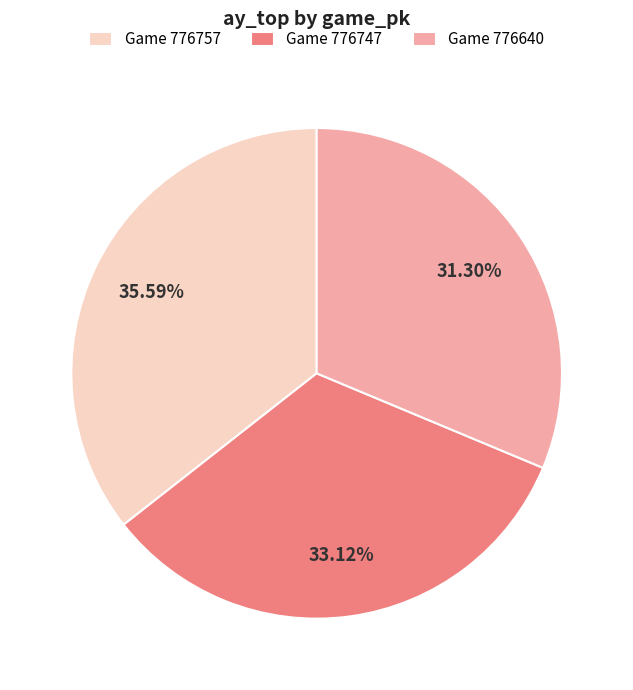

Does Game 776747 account for over 50% of the chart?

No